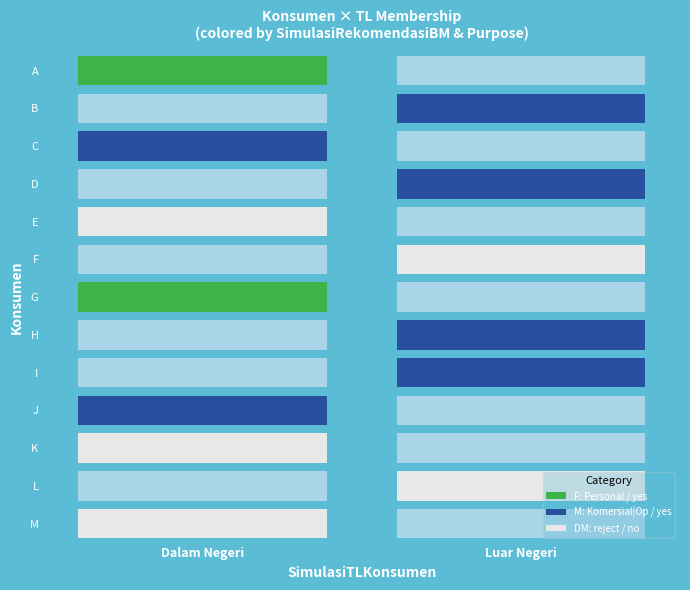

What is the total value across all series at G?

1